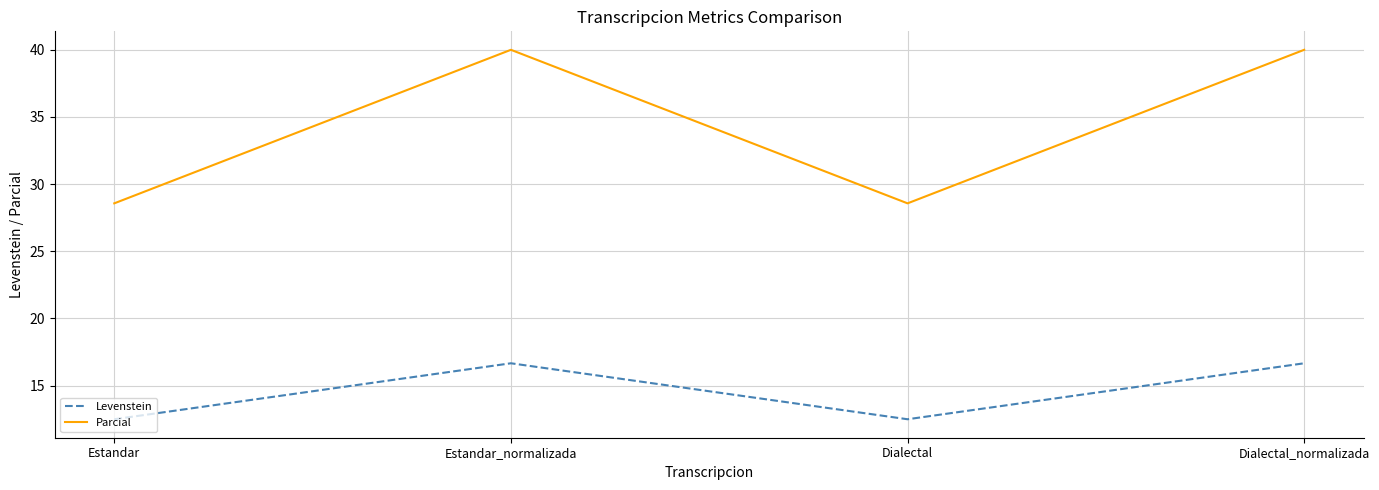

What position from the left is Dialectal_normalizada?

4